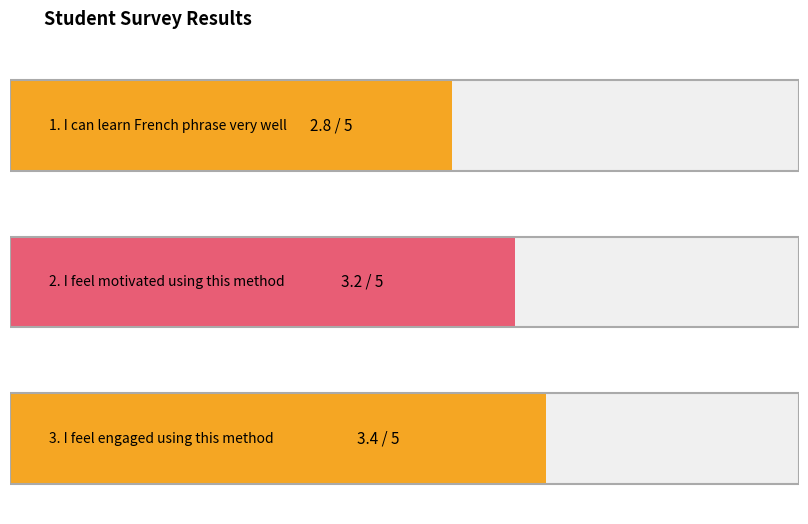

How many series are shown in this chart?

1